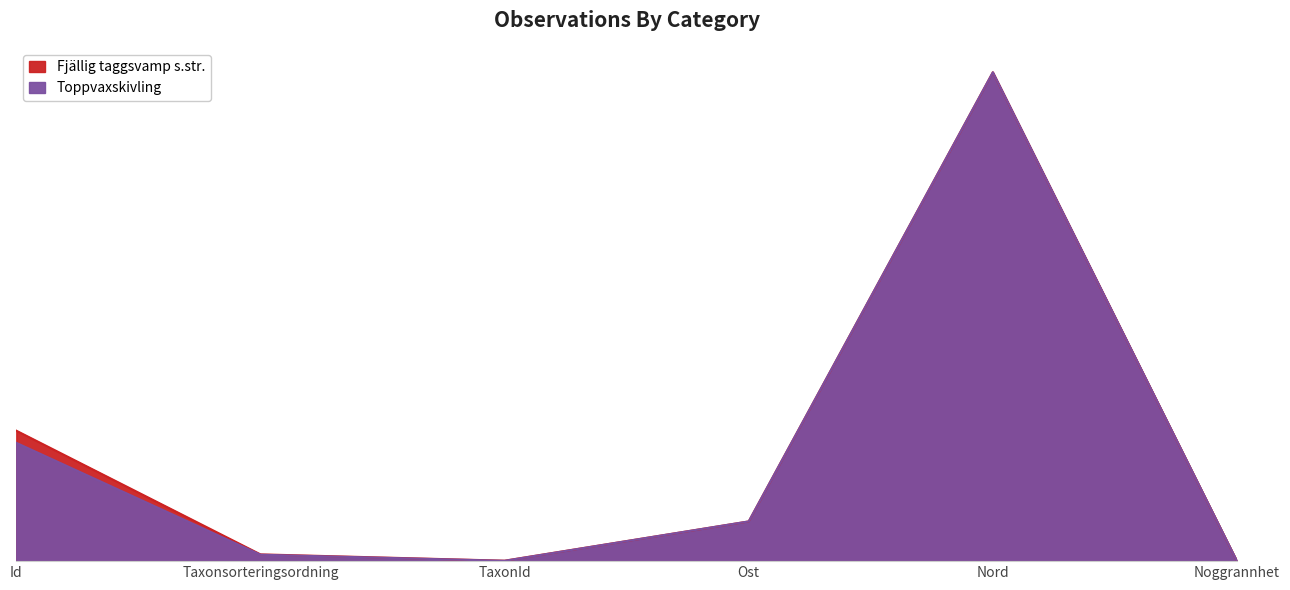

Rank the series by their average value, from highest to lowest.

Fjällig taggsvamp s.str., Toppvaxskivling